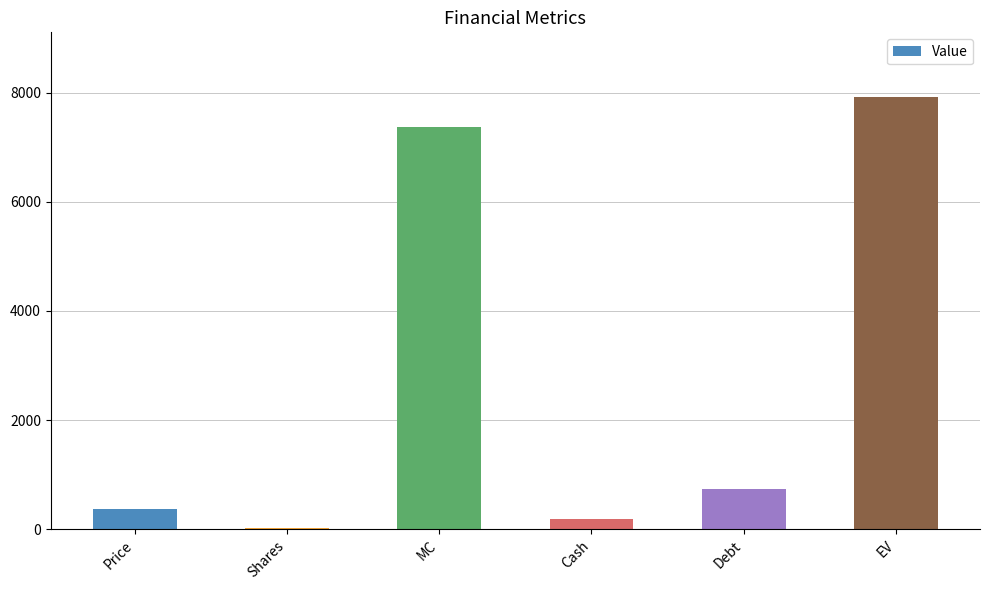

What is the difference between the values at Shares and Cash?

164.3